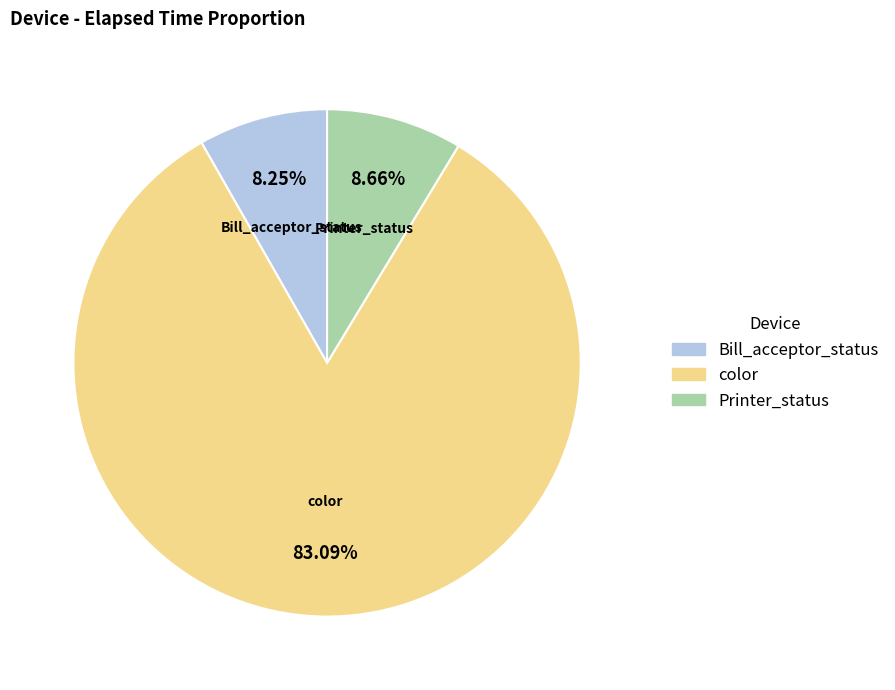

To the nearest percent, what is the average slice percentage?

33%